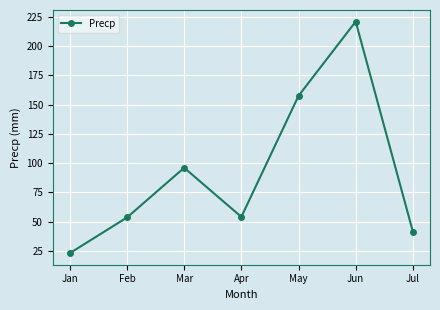

What is the value of the 5th point from the left?

157.5